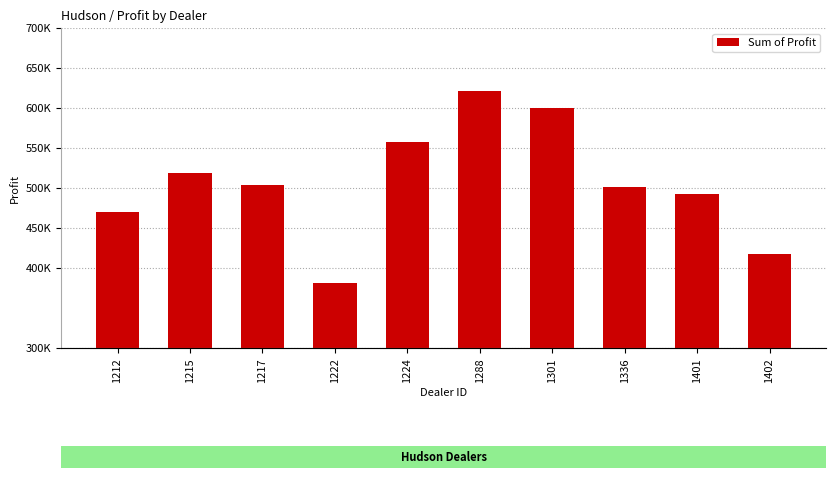

Where does the data first go above 504217?

1215